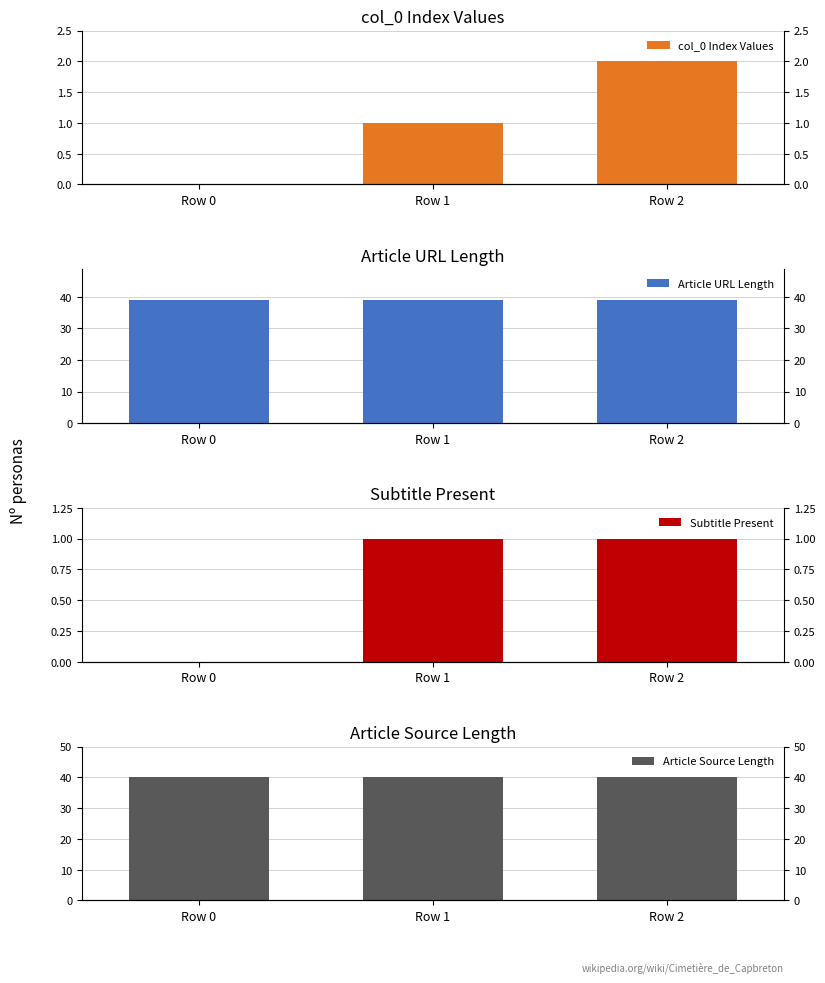

What is the highest value of the Article URL Length series?

39